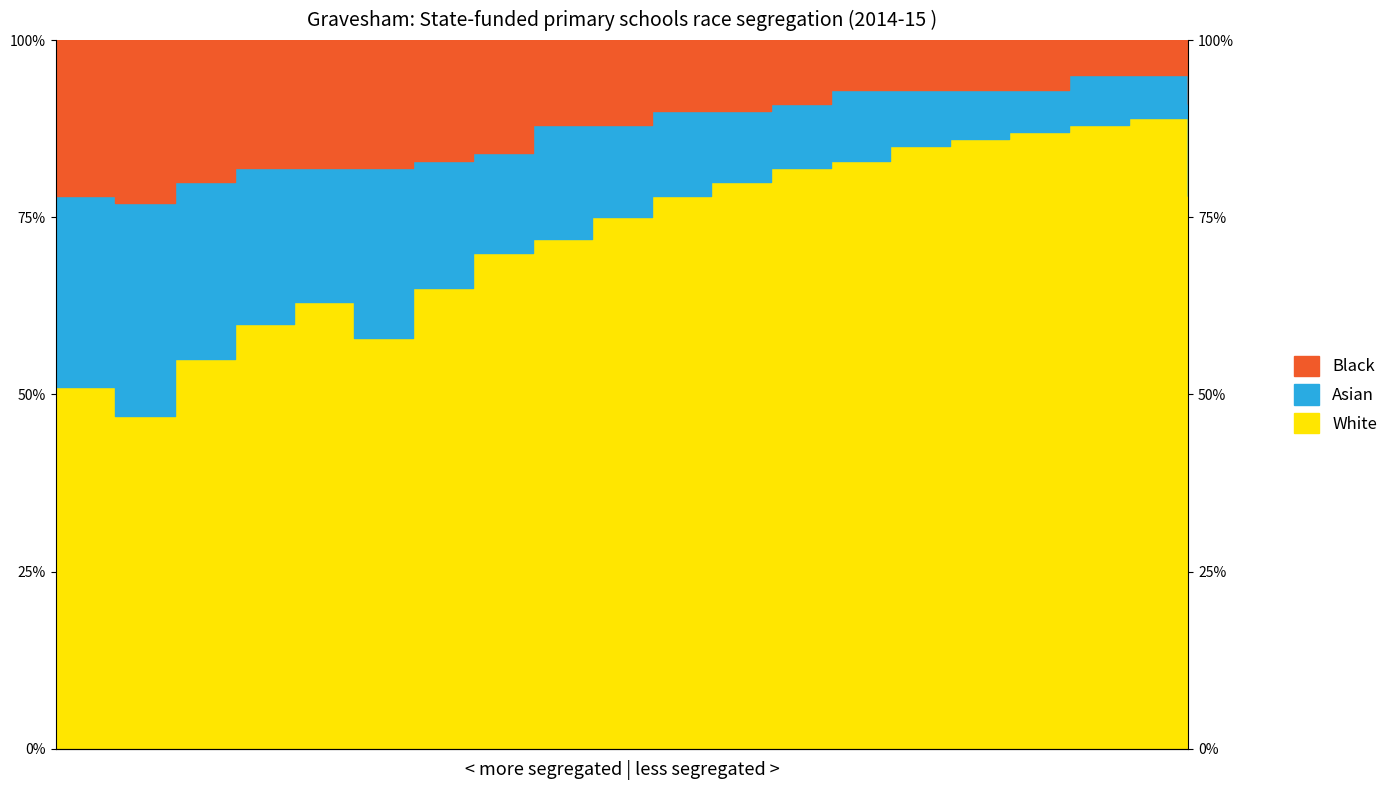

How many interior local valleys does the White series have?

2